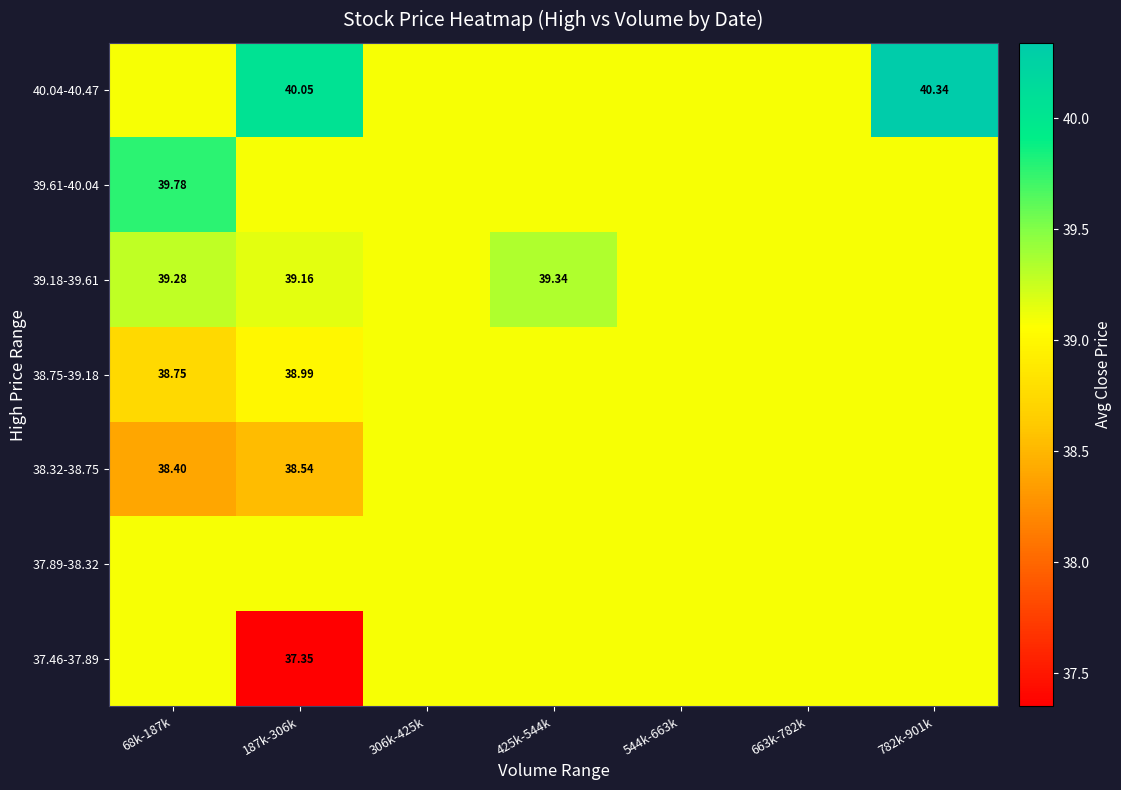

Is it true that 38.75-39.18 equals 60.7 at 782k-901k?

False